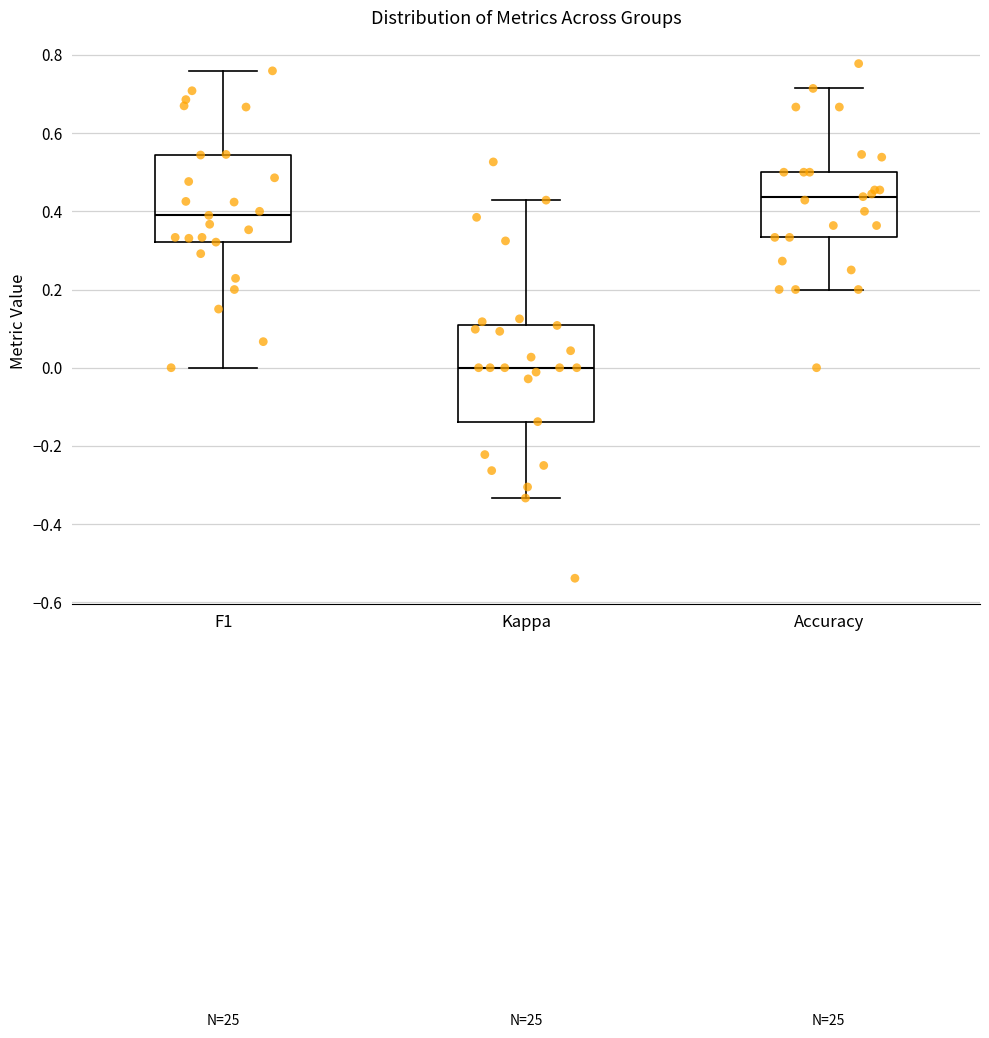

Where does the upper whisker of the box for F1 end on the y-axis? The values are not printed on the chart, so give them approximately, as read against the axis.

0.76